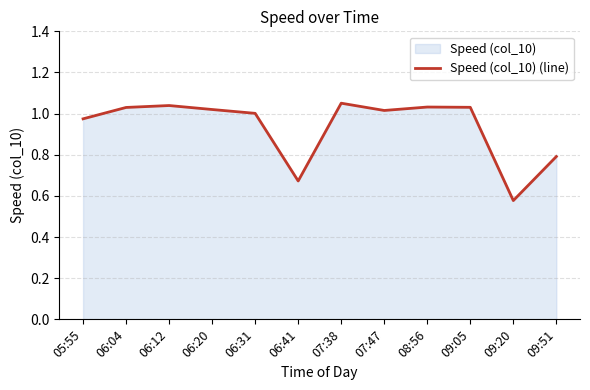

Rank the categories by value from highest to lowest.

07:38, 06:12, 08:56, 09:05, 06:04, 06:20, 07:47, 06:31, 05:55, 09:51, 06:41, 09:20